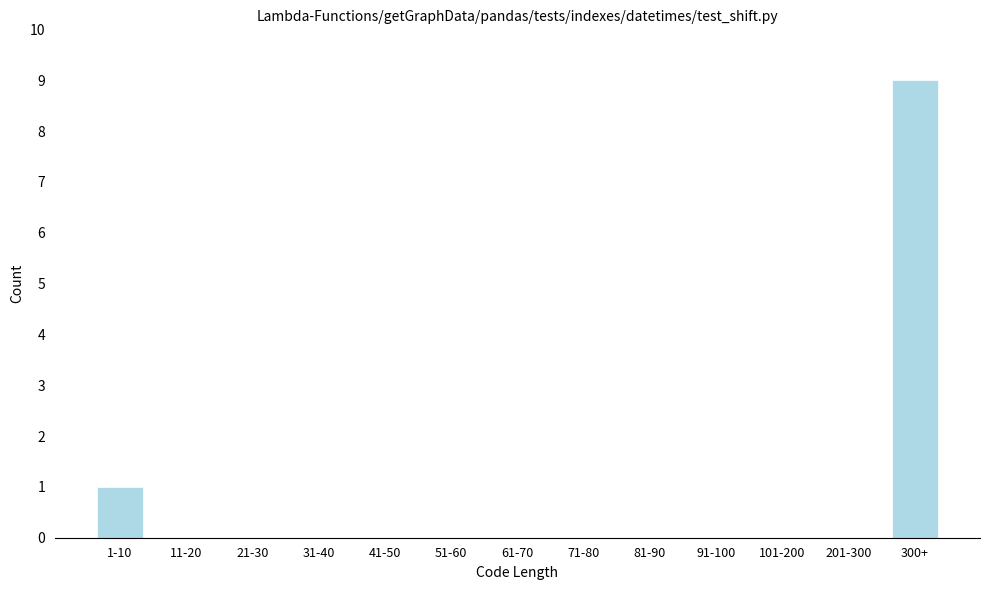

Reading left to right, transcribe all the data shown in this chart.

1-10=1	11-20=0	21-30=0	31-40=0	41-50=0	51-60=0	61-70=0	71-80=0	81-90=0	91-100=0	101-200=0	201-300=0	300+=9